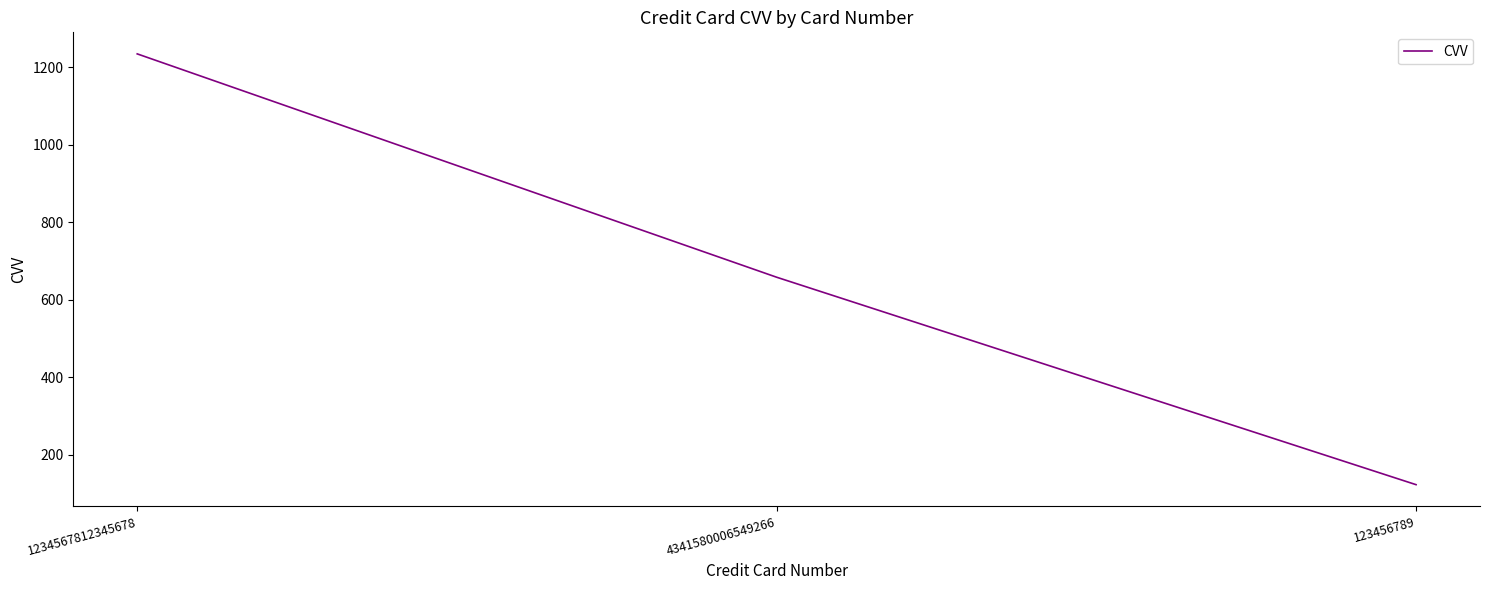

Reading left to right, extract all data points from this chart.

1234567812345678=1234	4341580006549266=658	123456789=123